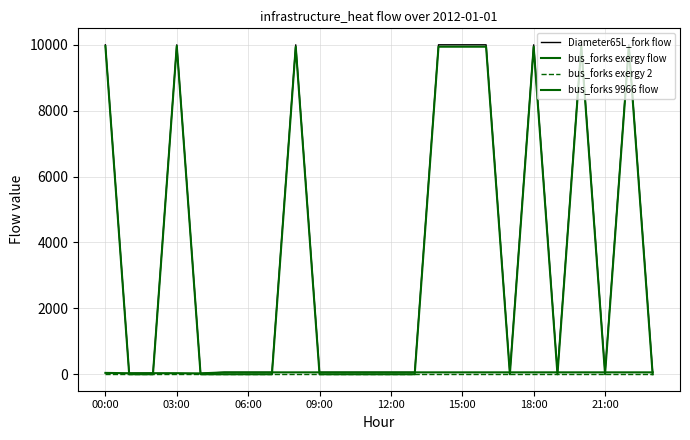

Reading left to right, transcribe all the data shown in this chart.

Diameter65L_fork flow: 9999.0	31.3	32.9	9999.0	26.3	57.7	57.7	57.7	9999.0	57.7	57.7	57.7	57.7	57.7	9999.0	9999.0	9999.0	57.7	9999.0	57.7	9999.0	57.7	9999.0	57.7
bus_forks exergy flow: 41.0	31.3	32.9	32.8	26.3	57.7	57.7	57.7	57.7	57.7	57.7	57.7	57.7	57.7	57.7	57.7	57.7	57.7	57.7	57.7	57.7	57.7	57.7	57.7
bus_forks exergy 2: -0.0	0.0	0.0	0.0	0.0	0.0	0.0	0.0	0.0	0.0	0.0	0.0	0.0	0.0	0.0	0.0	0.0	0.0	0.0	0.0	0.0	0.0	0.0	0.0
bus_forks 9966 flow: 9958.0	0.0	0.0	9966.2	0.0	0.0	0.0	0.0	9941.3	0.0	0.0	0.0	0.0	0.0	9941.3	9941.3	9941.3	0.0	9941.3	0.0	9941.3	0.0	9941.3	0.0